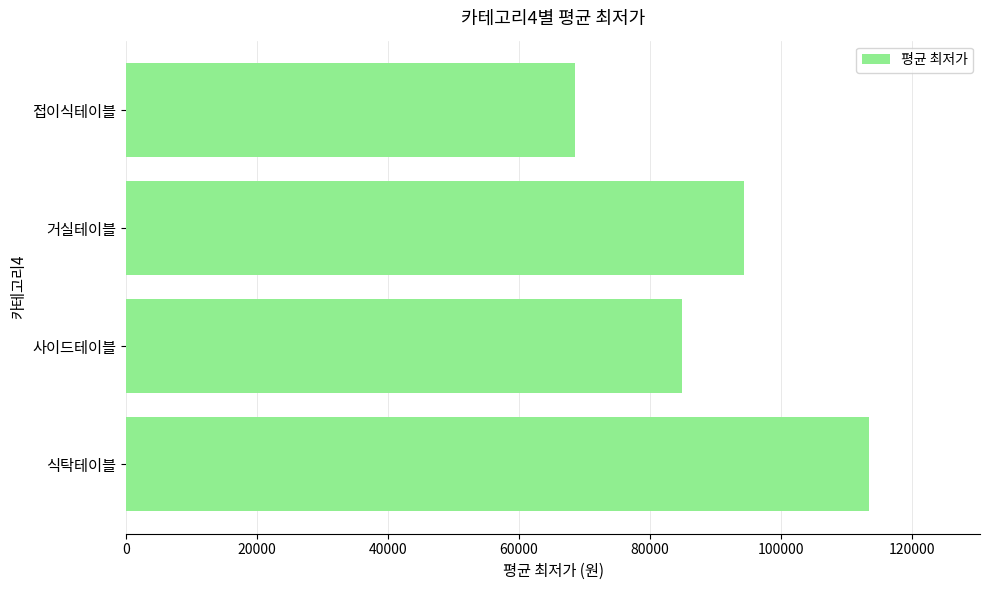

Between 식탁테이블 and 사이드테이블, which is larger?

식탁테이블